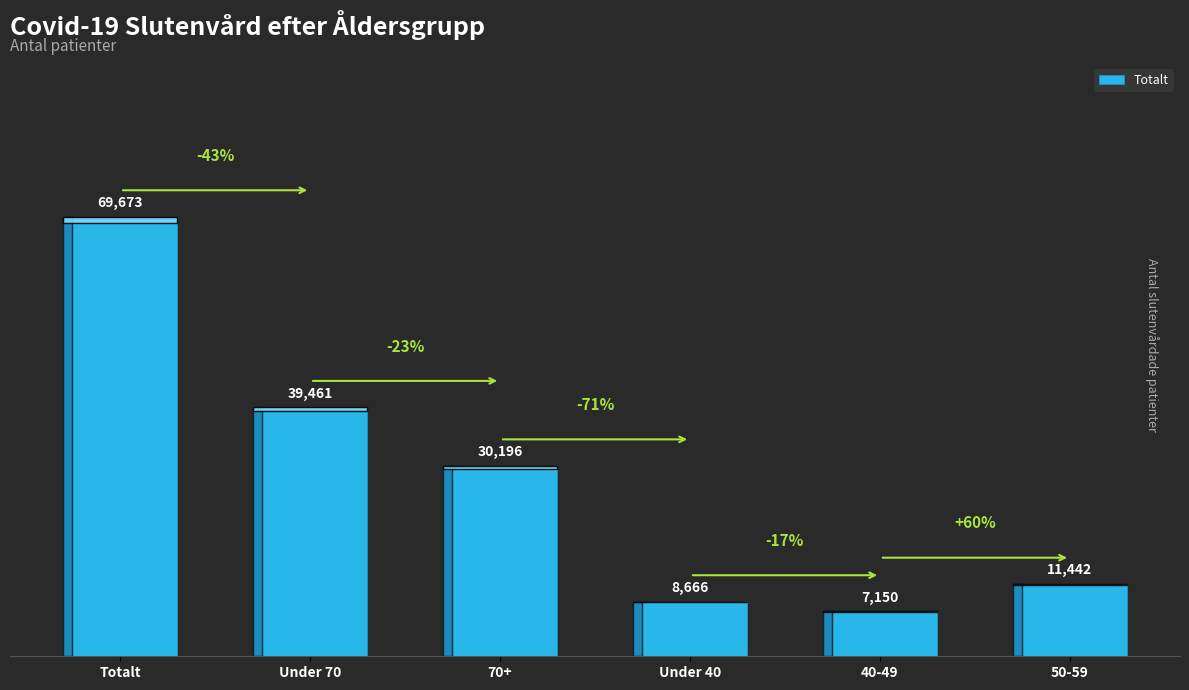

What is the sum of the values at 70+ and 40-49?

37346